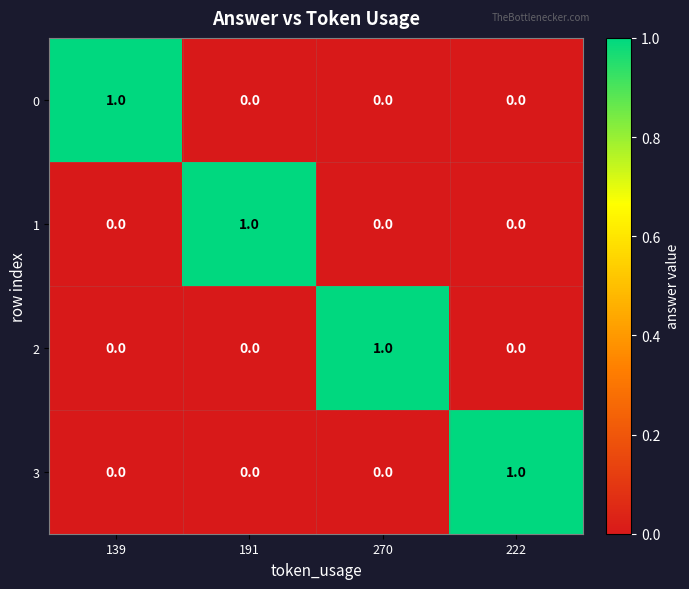

At how many categories does at least one series exceed 0?

4